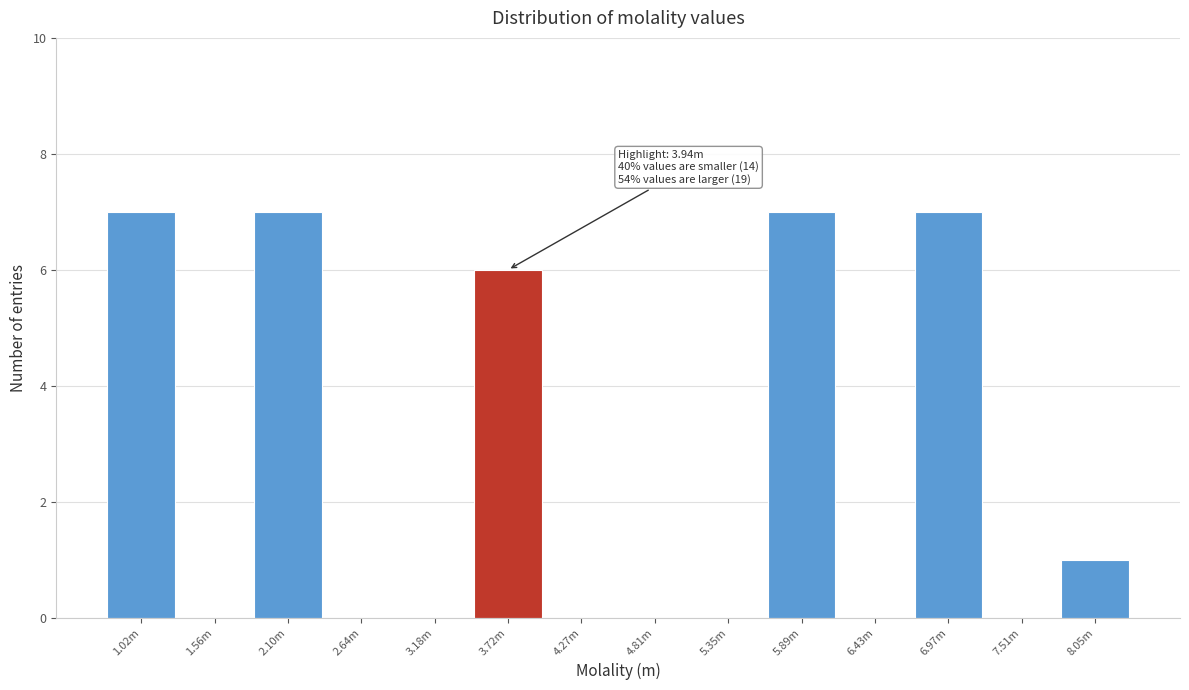

Reading left to right, list all the values displayed in this chart.

1.02m=7	1.56m=0	2.10m=7	2.64m=0	3.18m=0	3.72m=6	4.27m=0	4.81m=0	5.35m=0	5.89m=7	6.43m=0	6.97m=7	7.51m=0	8.05m=1